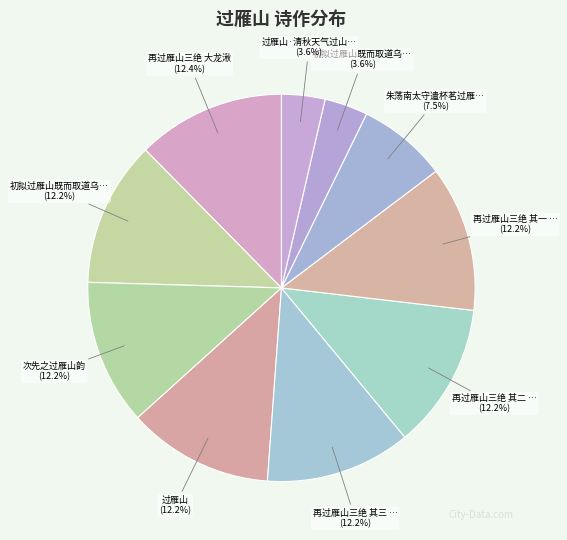

How many slices are in this pie chart?

10